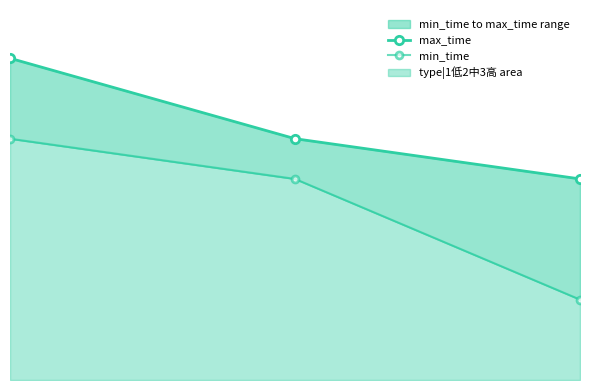

How many lines are shown in the chart?

2